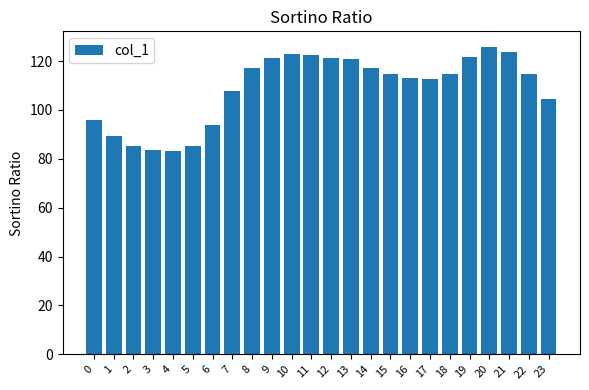

At which label does the data first exceed 114?

8